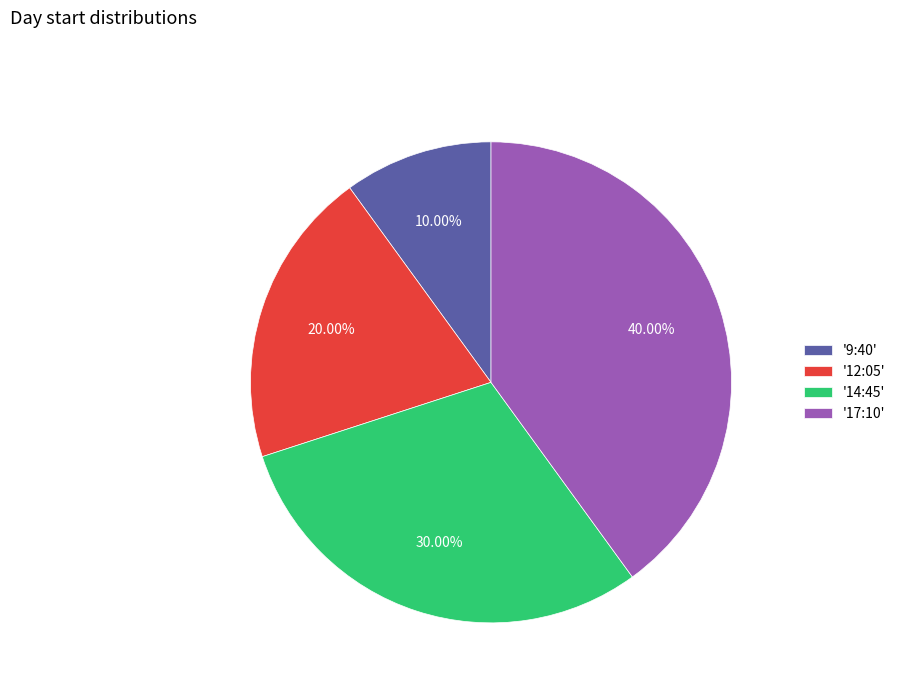

Rank the categories by value from lowest to highest.

'9:40', '12:05', '14:45', '17:10'